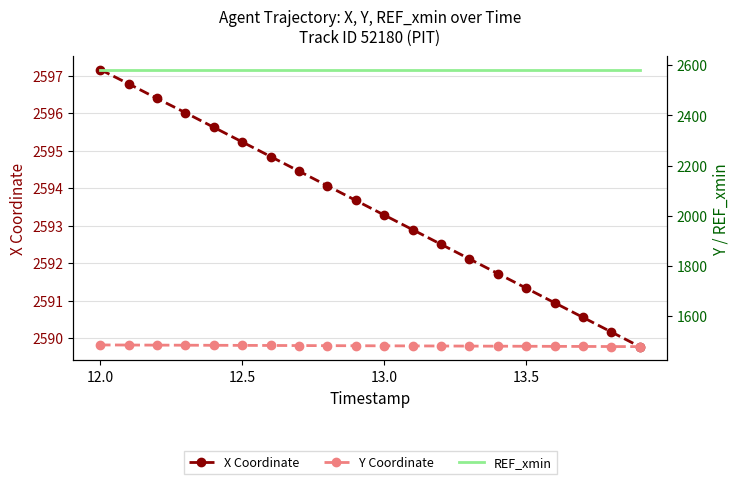

True or false: REF_xmin has a value of 3636.4 at 12.5.

False